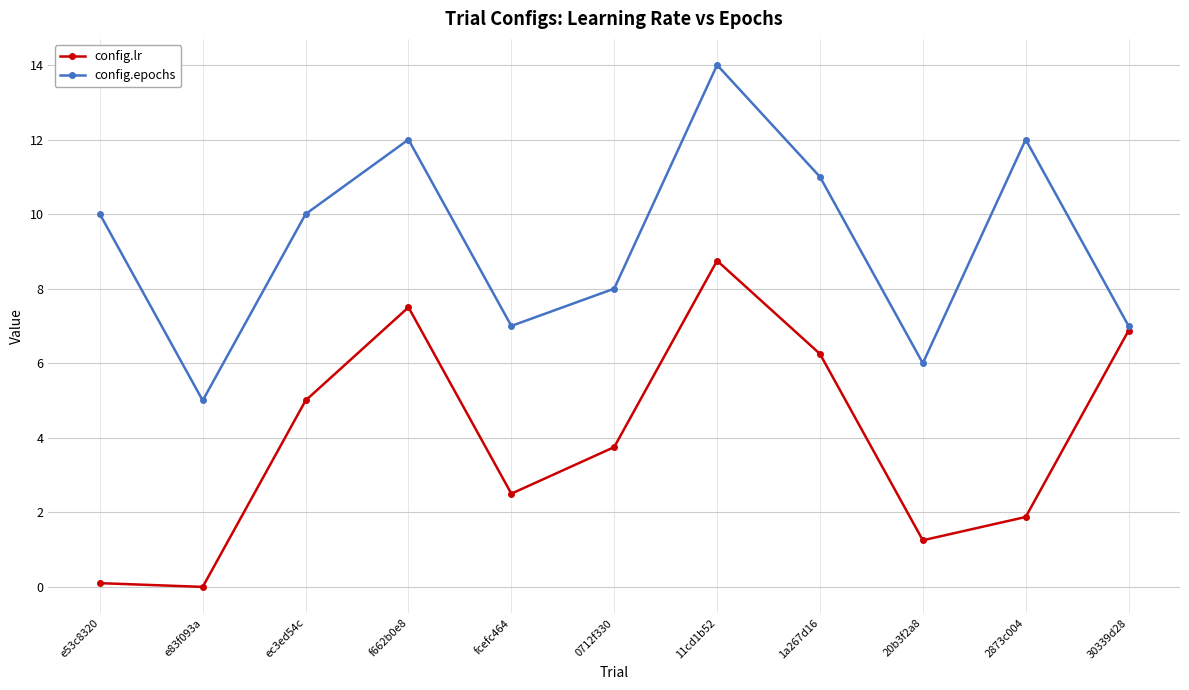

What is the greatest value displayed?

14.0